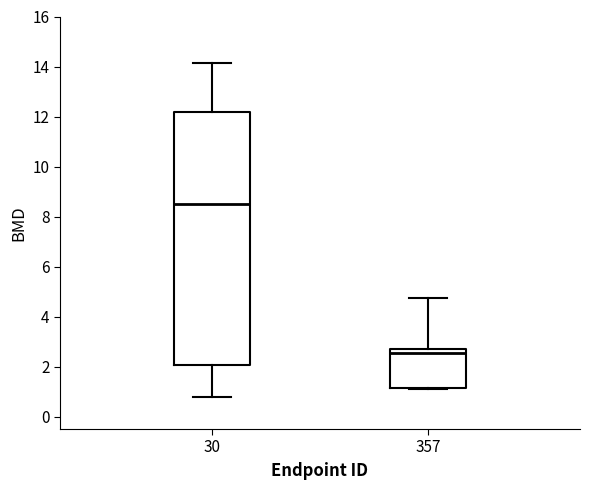

Reading left to right, transcribe this box plot: for each box, give where its median line is, the range the box spans, and where its two whiskers end, as read against the y-axis. The values are not printed on the chart, so give them approximately, as read against the axis.

30: median 8.6, box 2.0 to 12.2, whiskers 0.8 to 14.2
357: median 2.6 (just below the box's upper edge), box 1.2 to 2.6, whiskers 1.2 to 4.8